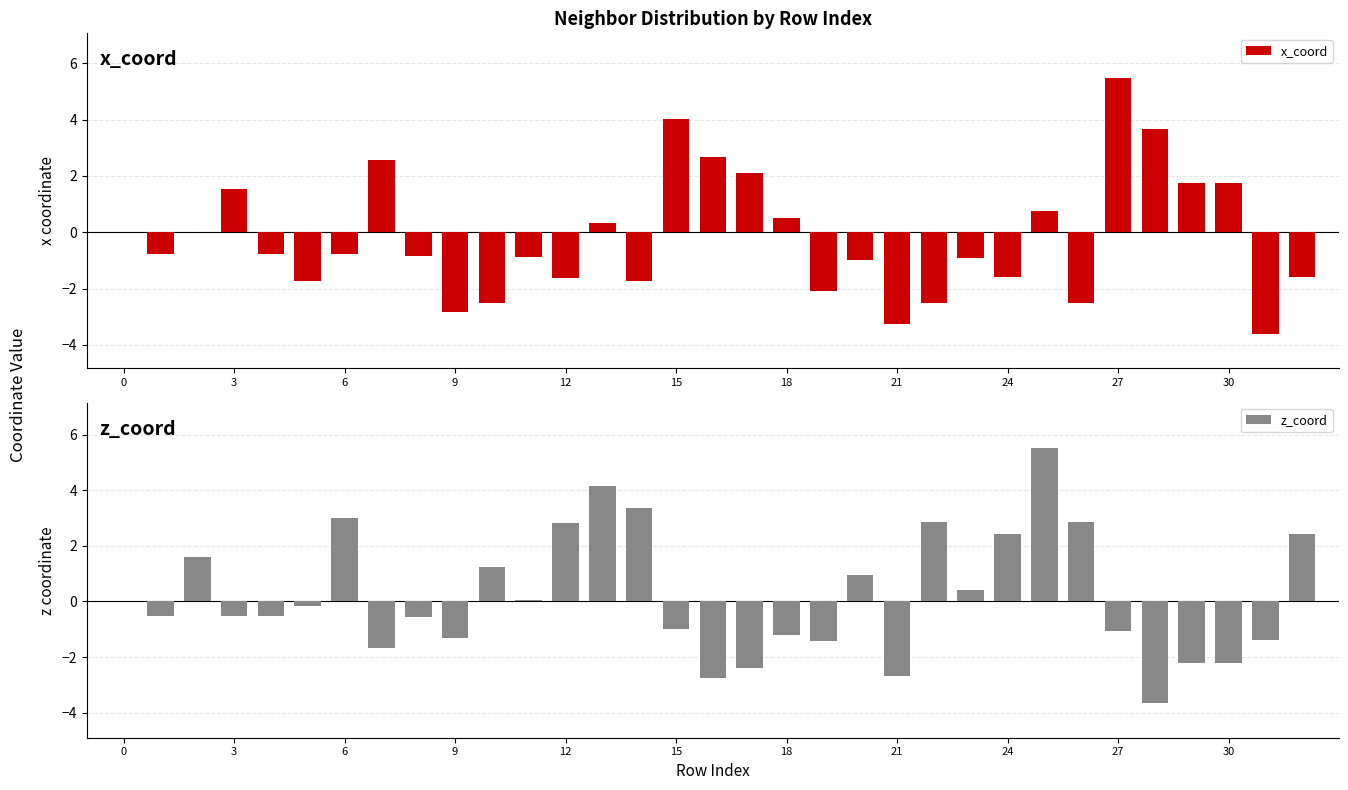

List the series in order of their overall mean, highest first.

z_coord, x_coord